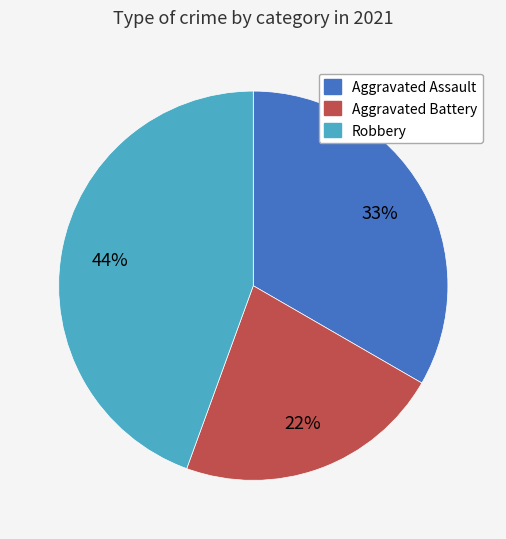

Is there any slice that represents more than half of the pie?

No